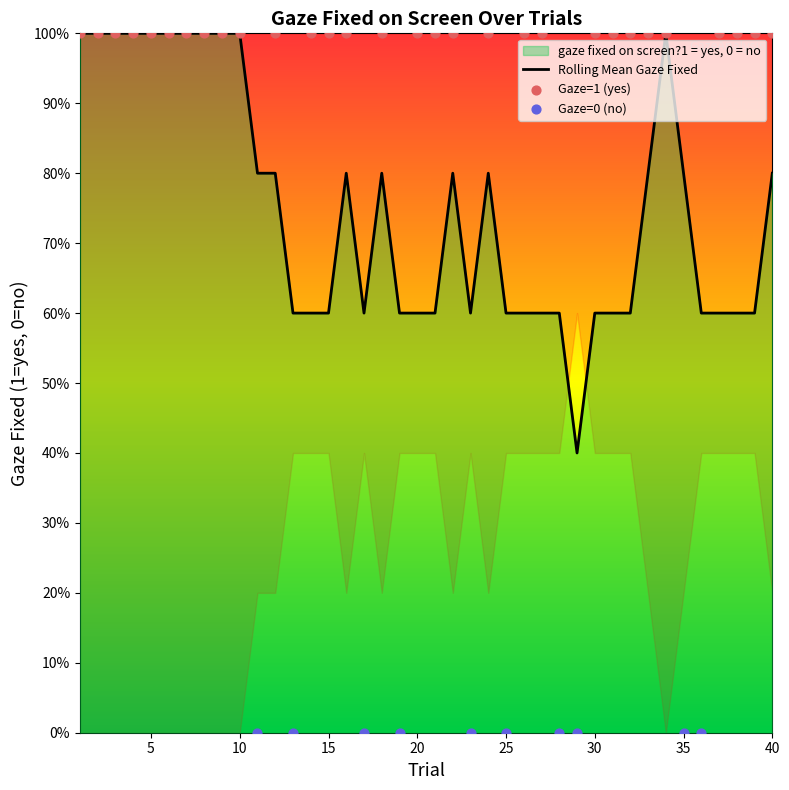

What is the change in value from 23 to 32?

+1